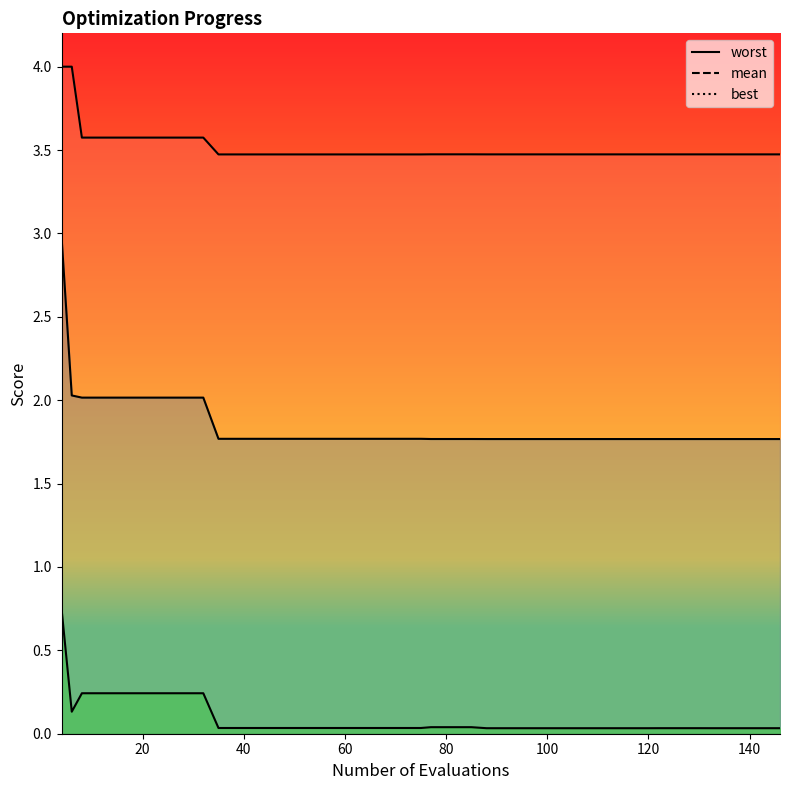

What is the greatest value displayed?

4.0